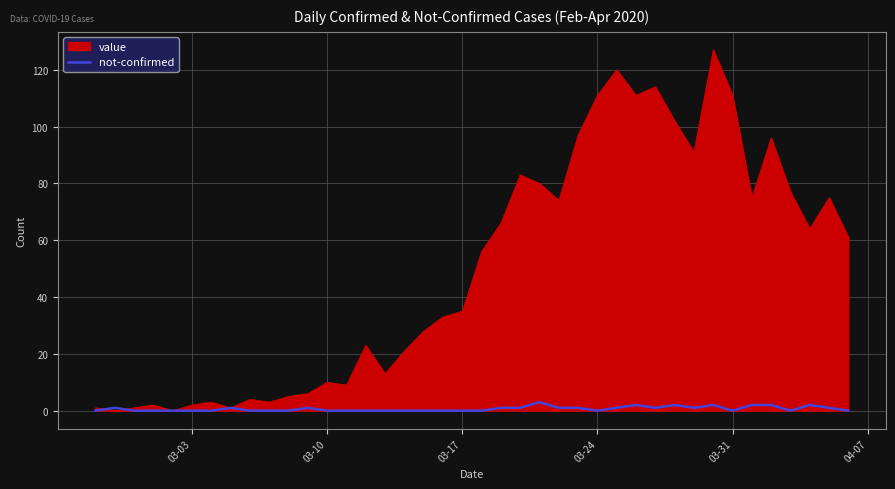

What is the greatest value displayed?

127